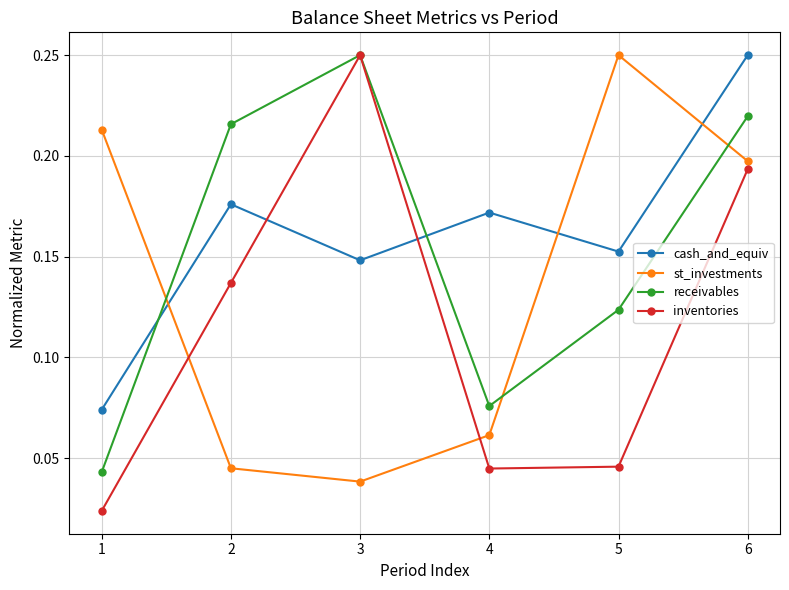

Count the receivables values in the range 0 to 1.

6